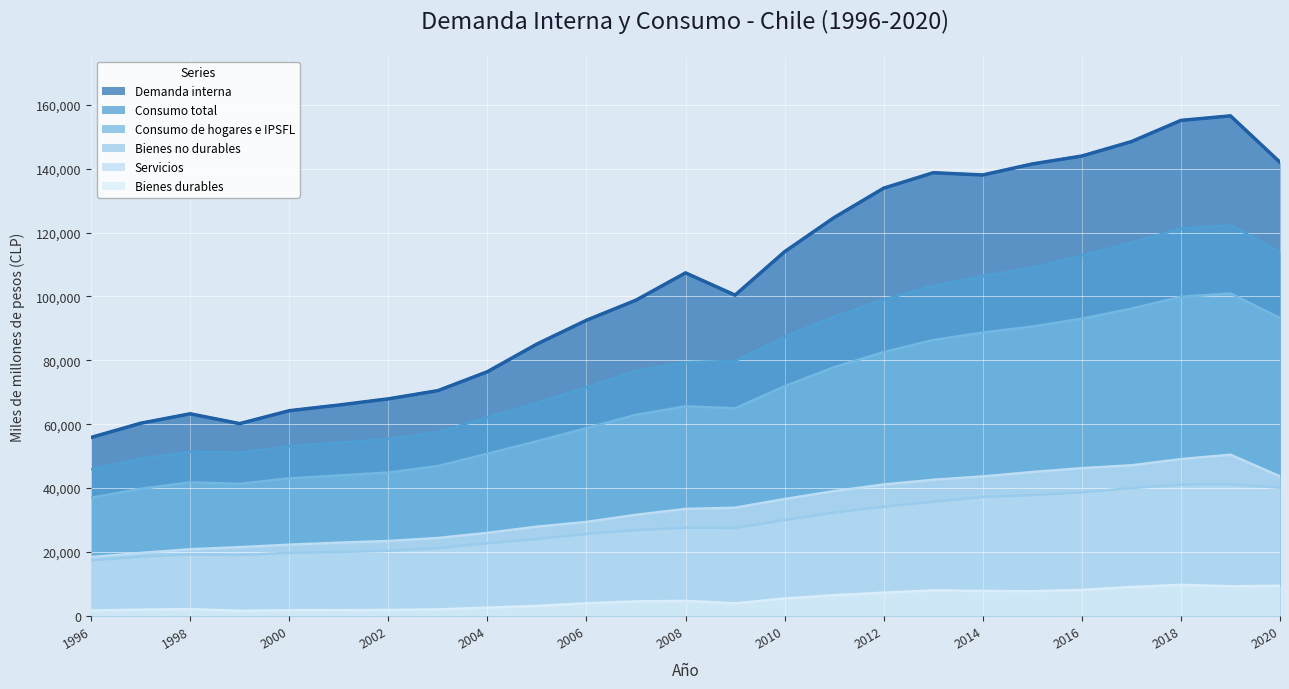

Rank the series by their maximum value, from highest to lowest.

Demanda interna, Consumo total, Consumo de hogares e IPSFL, Servicios, Bienes no durables, Bienes durables